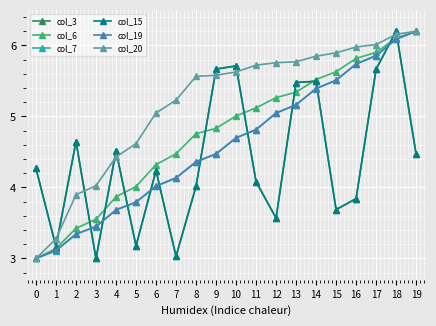

What is the value of the col_3 point at the 19th from the left?

6.2